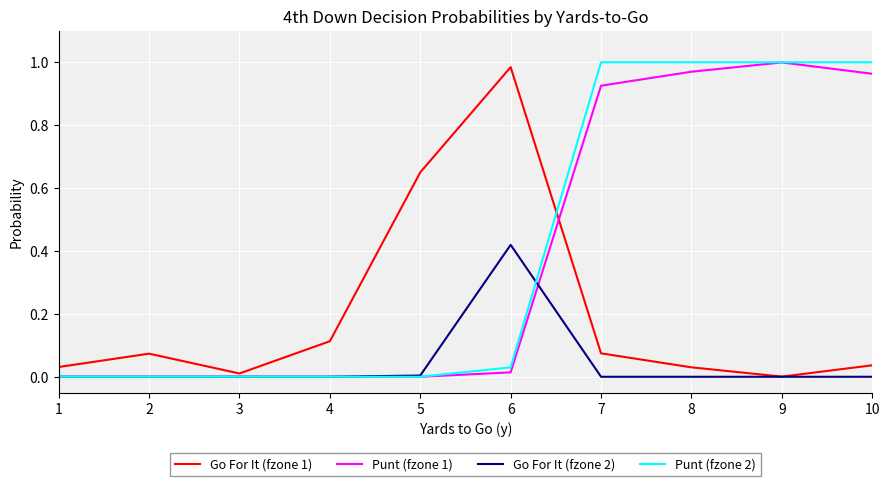

The value of Go For It (fzone 1) at 6 is 1.0. True or false?

True